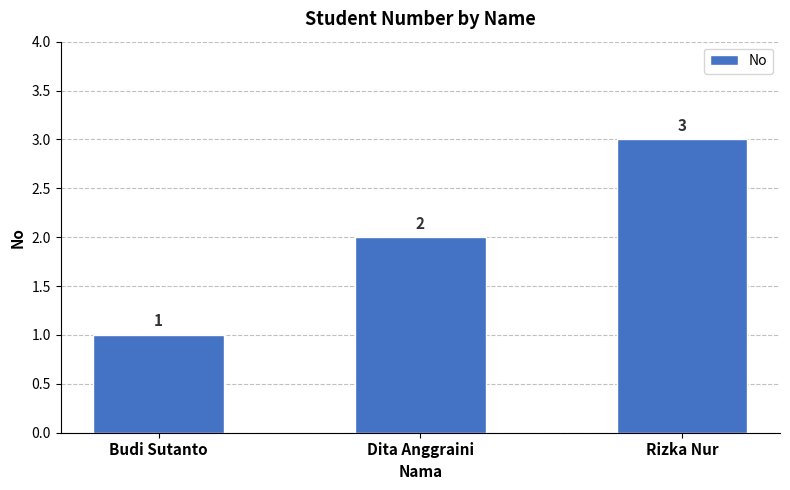

What position from the left is Dita Anggraini?

2